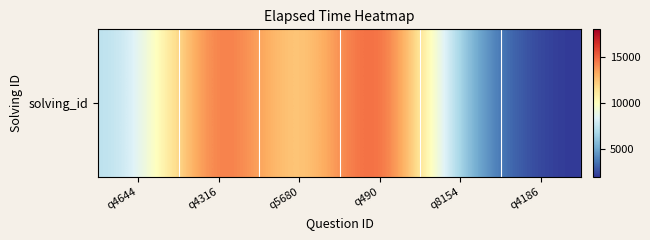

The value at q4316 is 6654. True or false?

False